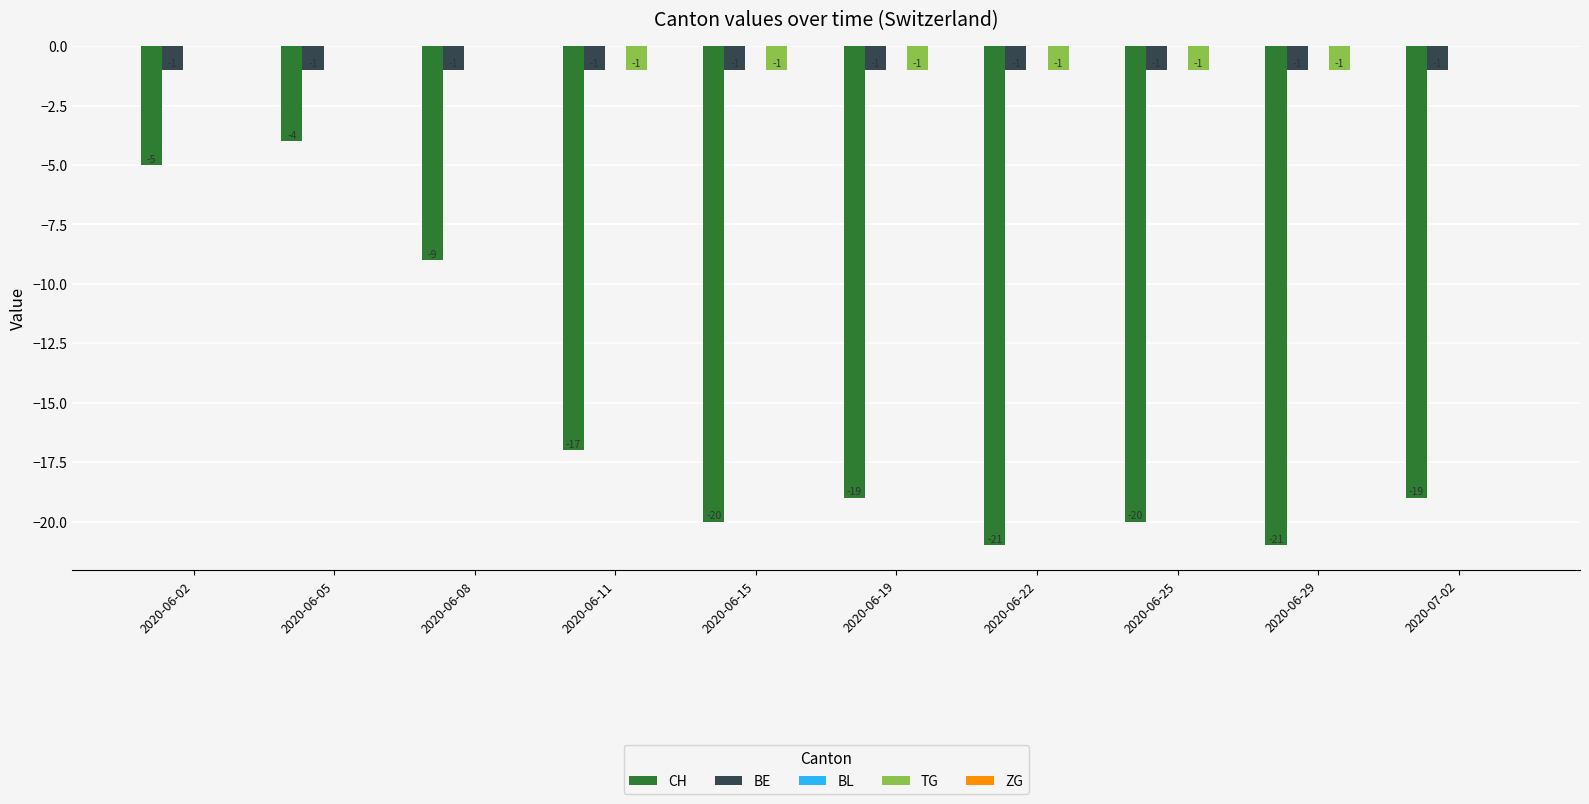

Between 2020-06-19 and 2020-06-29, which series saw the biggest shift?

CH